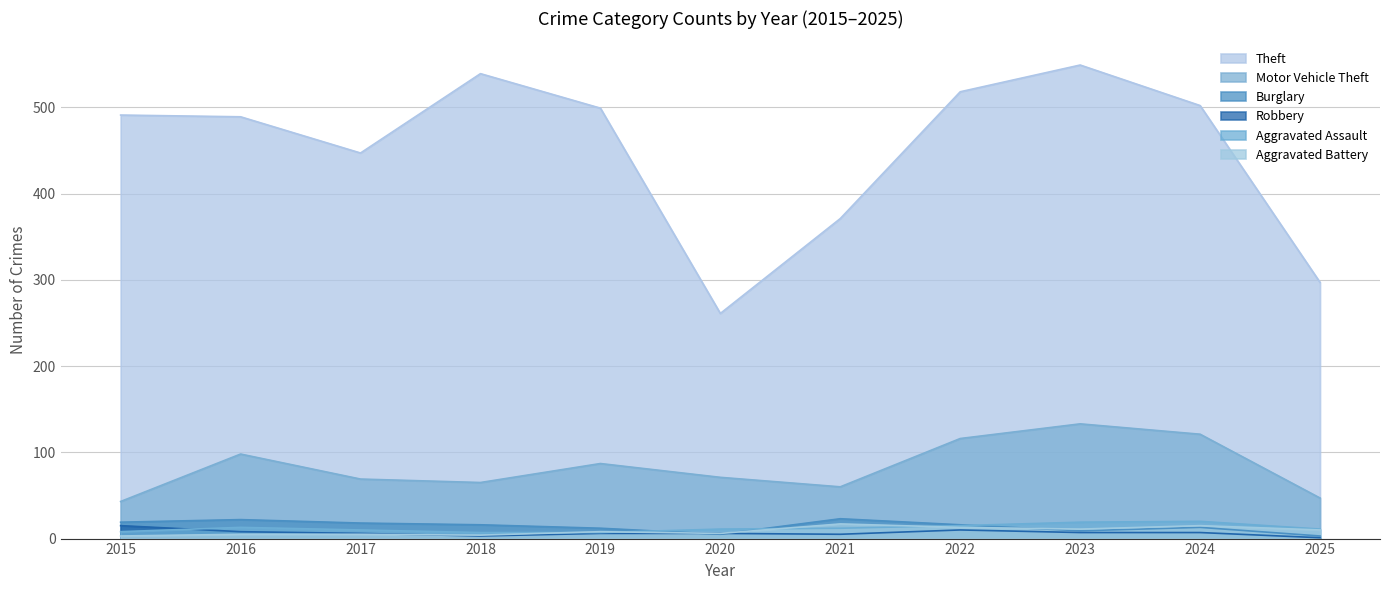

Which series has the largest total across all categories?

Theft